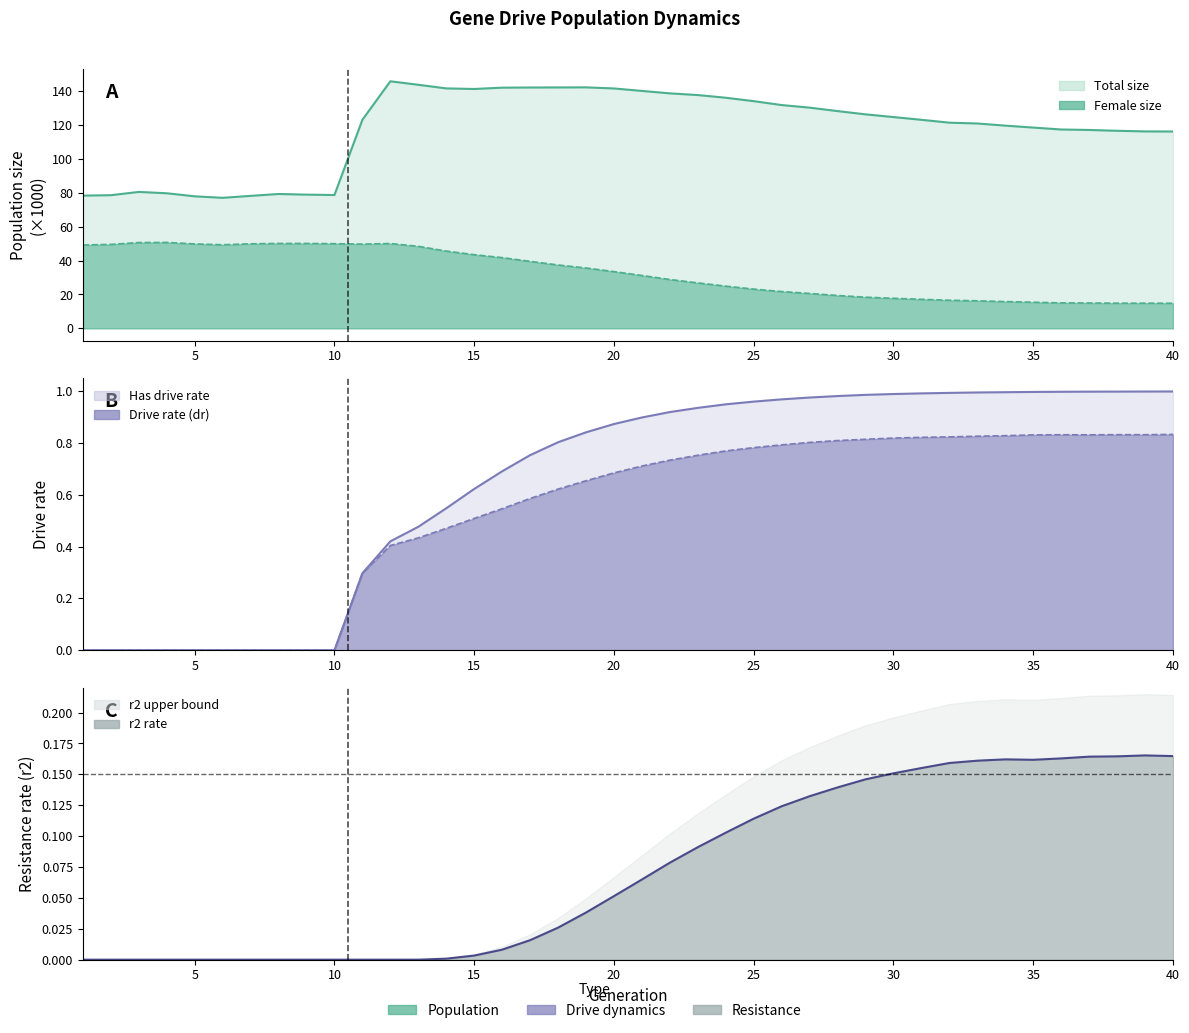

What is the difference between the highest and lowest values at 4?

79.8